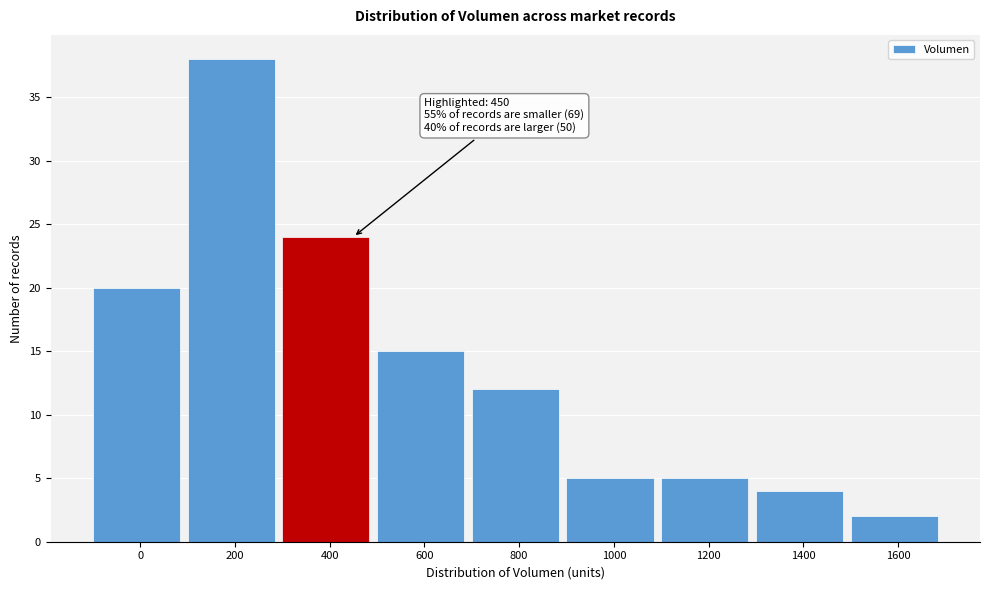

Reading left to right, list all the values displayed in this chart.

0=20	200=38	400=24	600=15	800=12	1000=5	1200=5	1400=4	1600=2